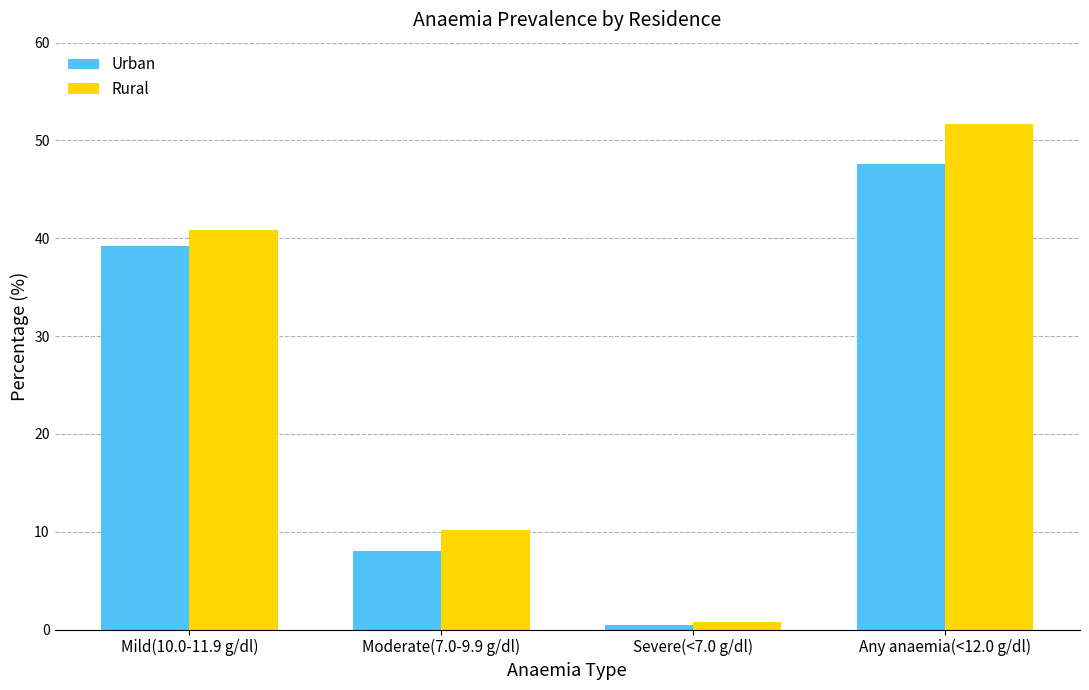

What is the value of the Urban bar at the 4th from the left?

47.6